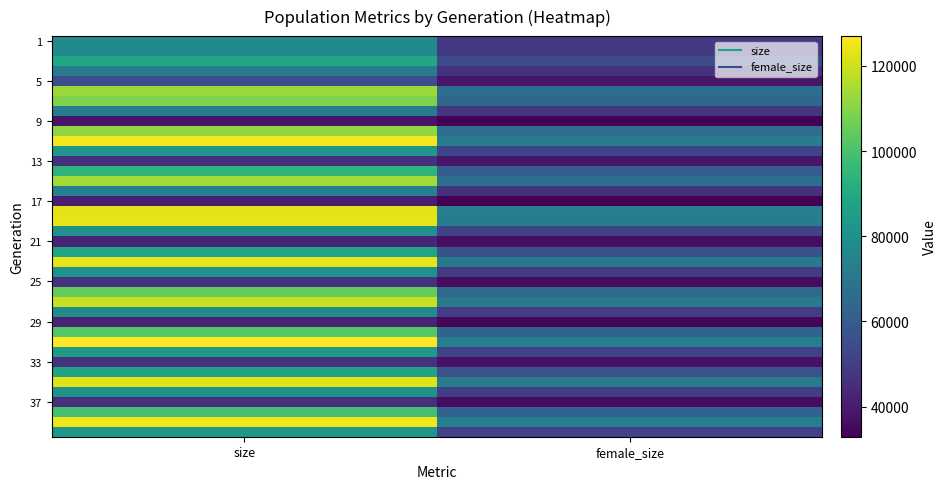

What is the spread (max minus min) of values at female_size?

40623